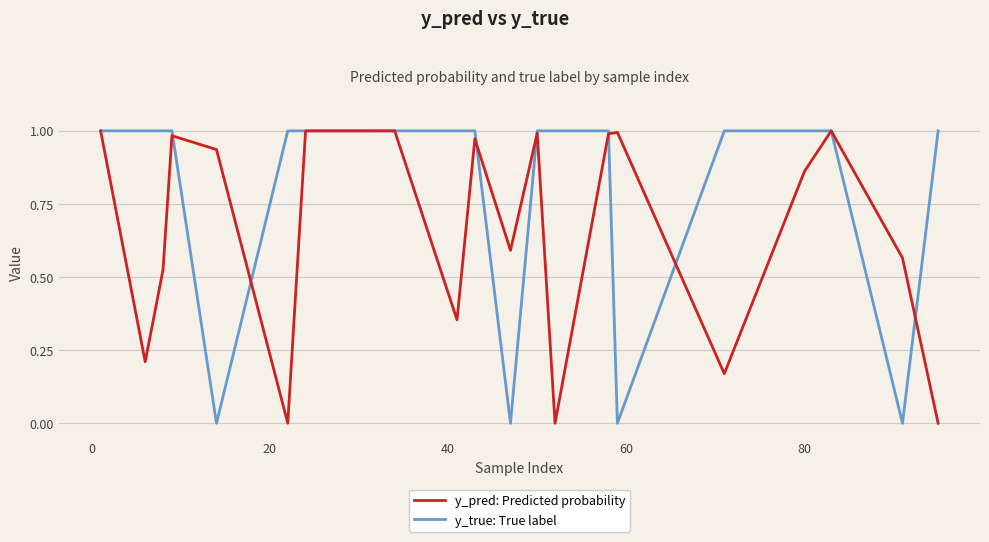

Rank the series by their average value, from highest to lowest.

y_true: True label, y_pred: Predicted probability